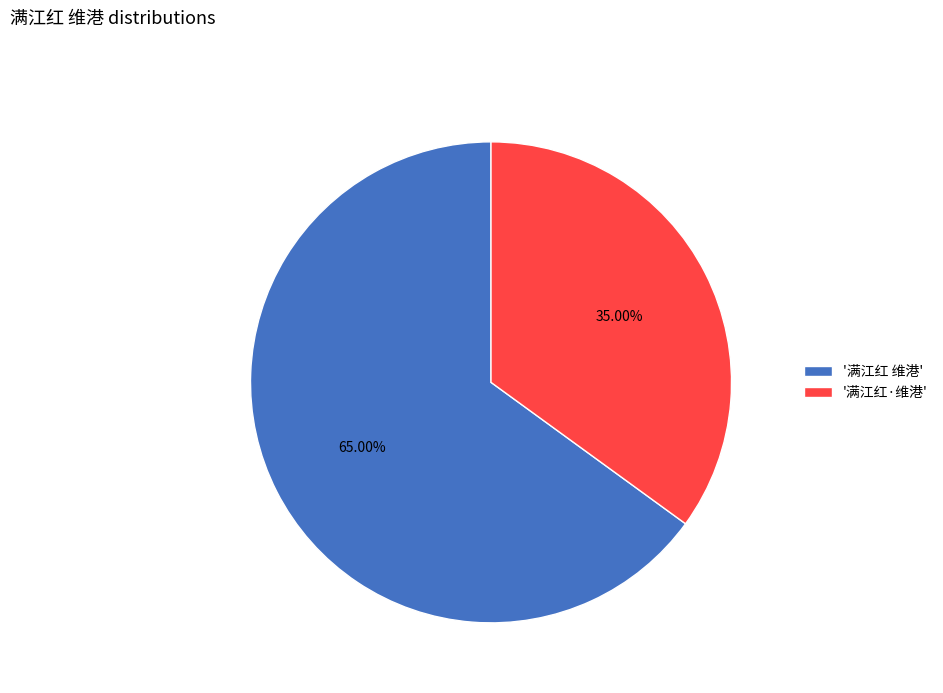

Which slice is the smallest?

'满江红·维港'